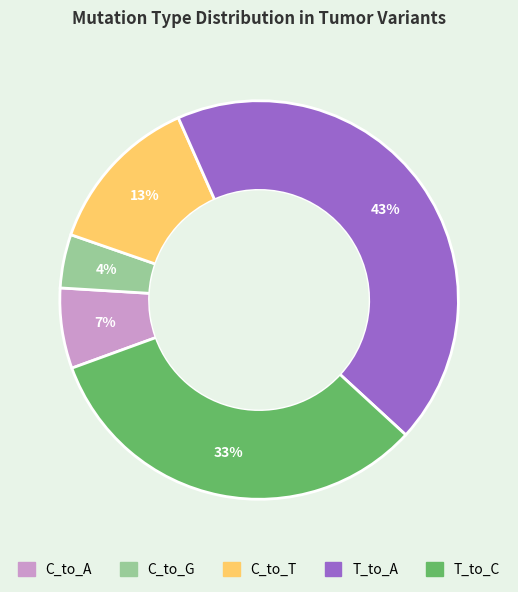

Count the number of slices in the pie.

5